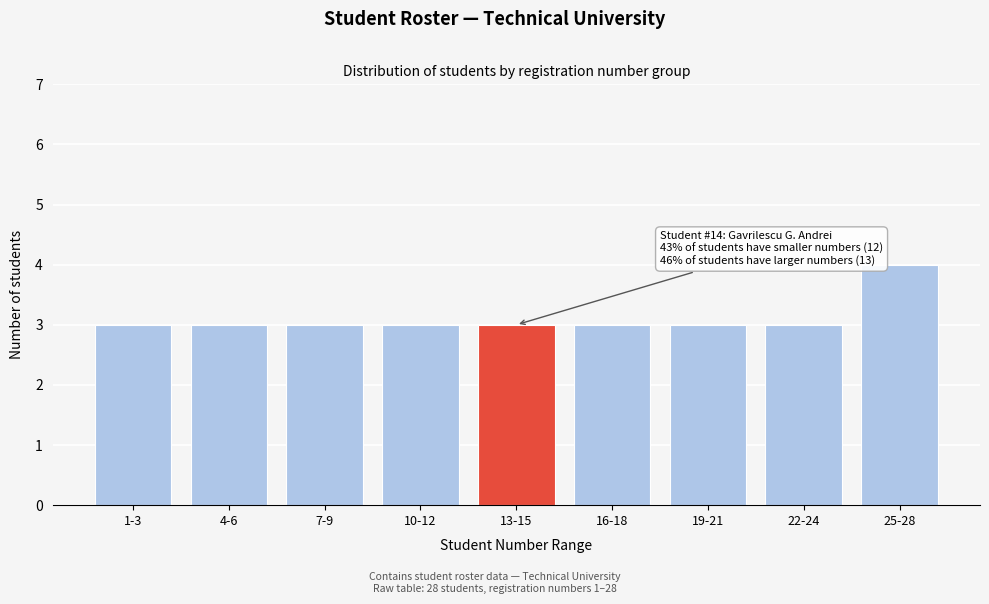

Reading right to left, transcribe all the data shown in this chart.

4	3	3	3	3	3	3	3	3